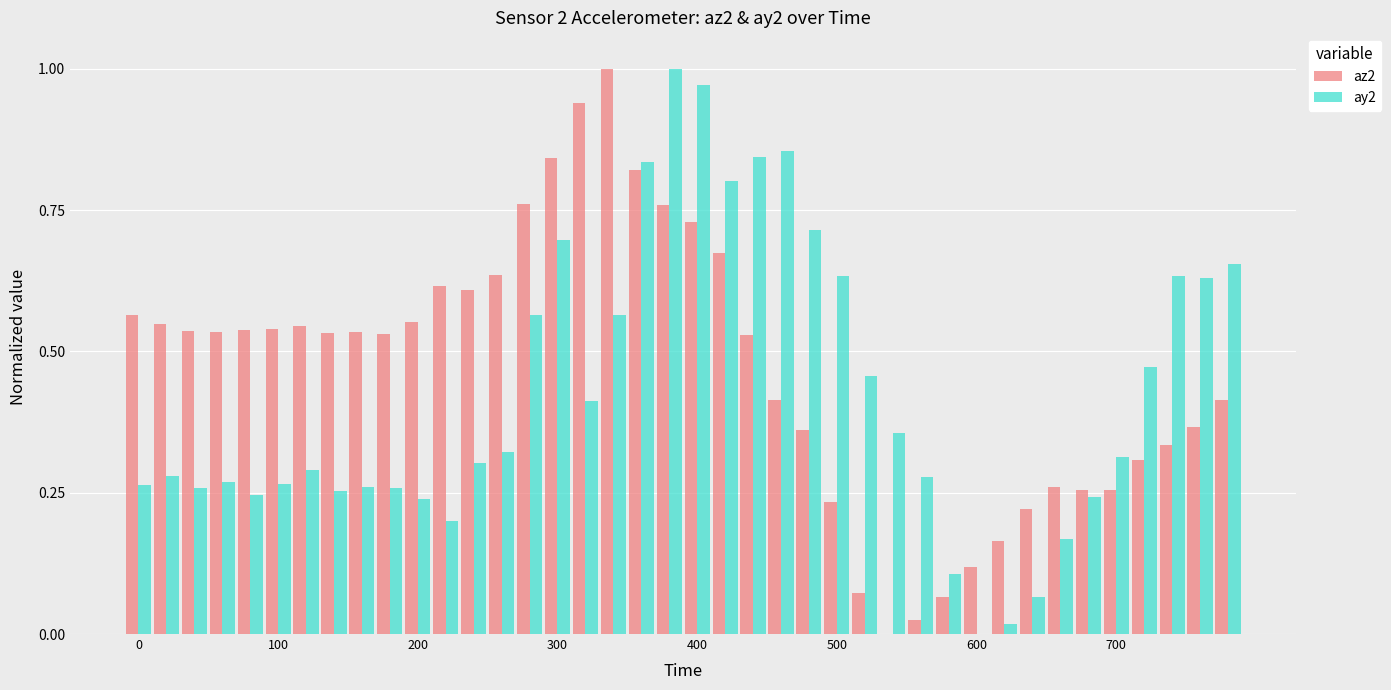

Which series has the largest total across all categories?

az2